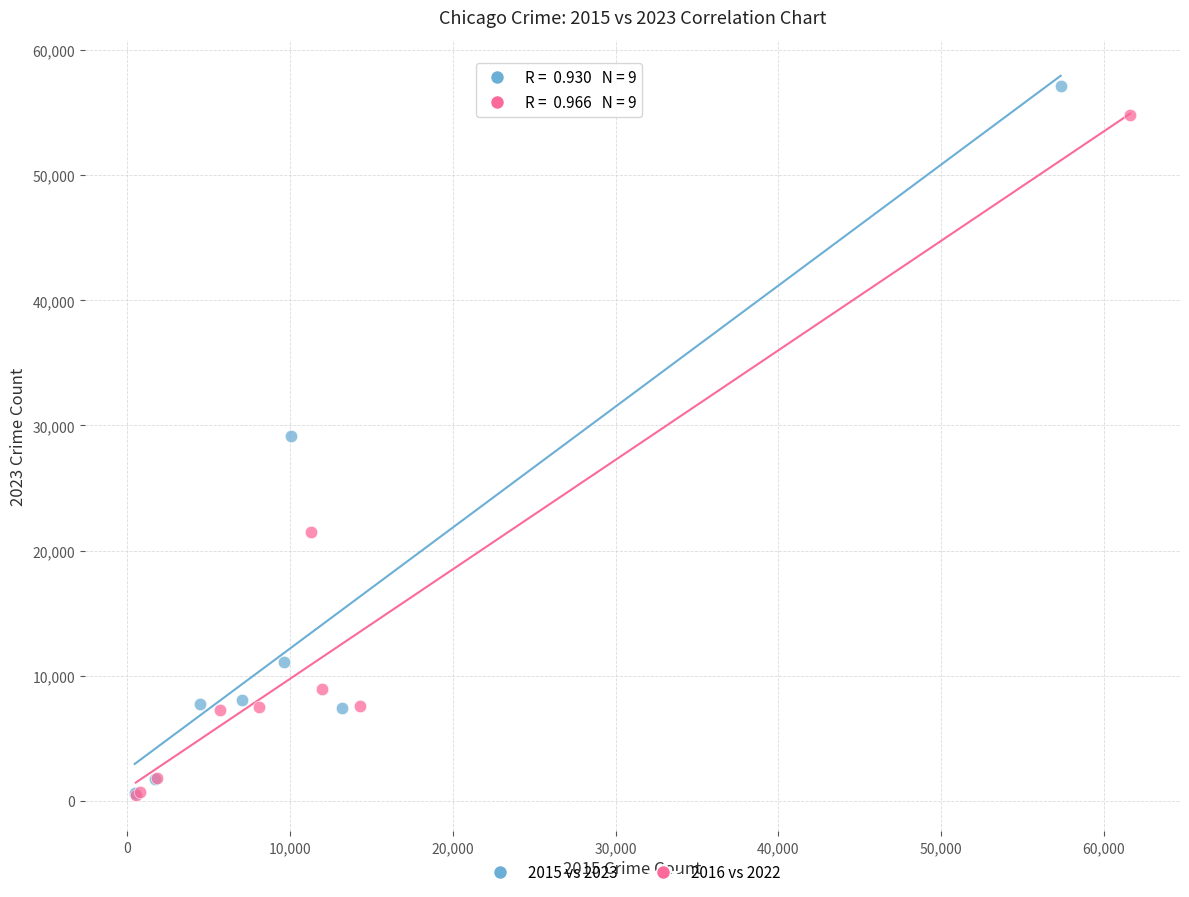

Which series has the largest Y range (max minus min)?

2015 vs 2023